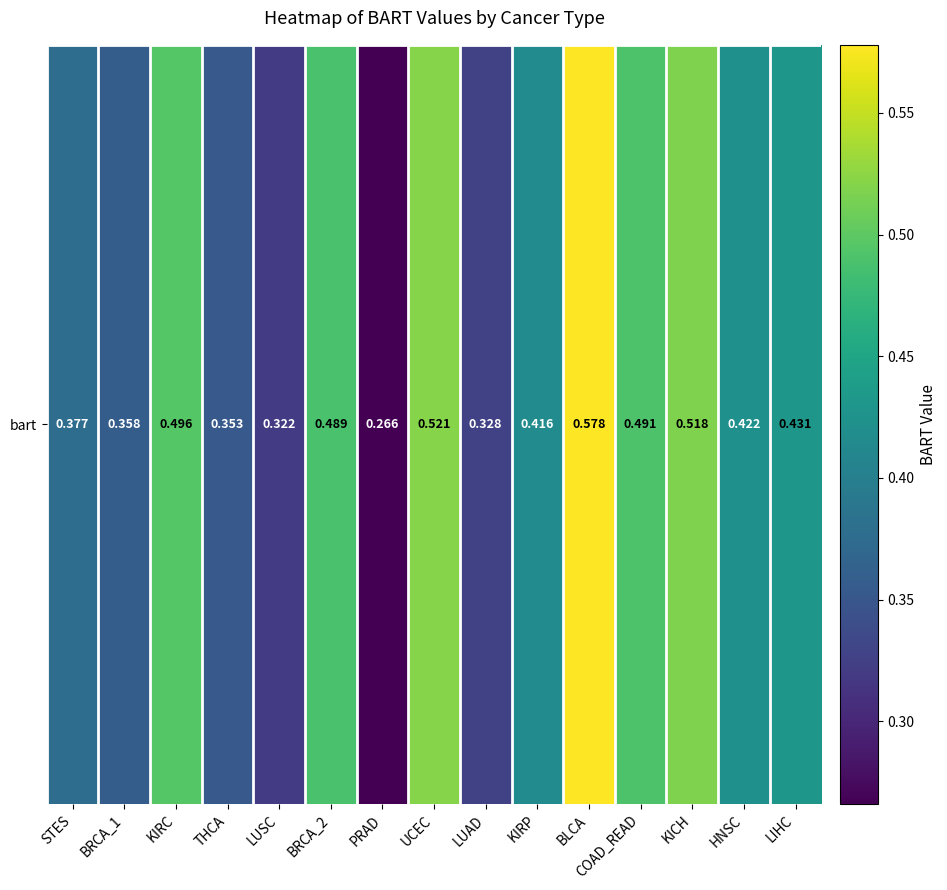

The chart shows a value of 0.3 at PRAD. True or false?

True